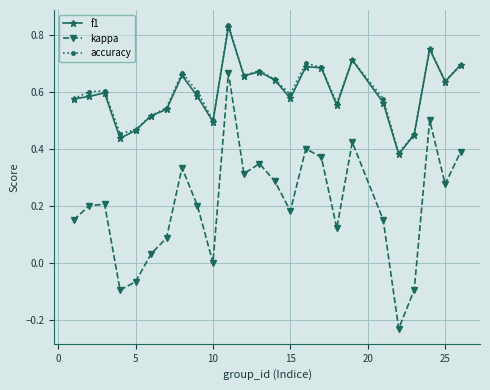

Which series has the largest range (max minus min)?

kappa